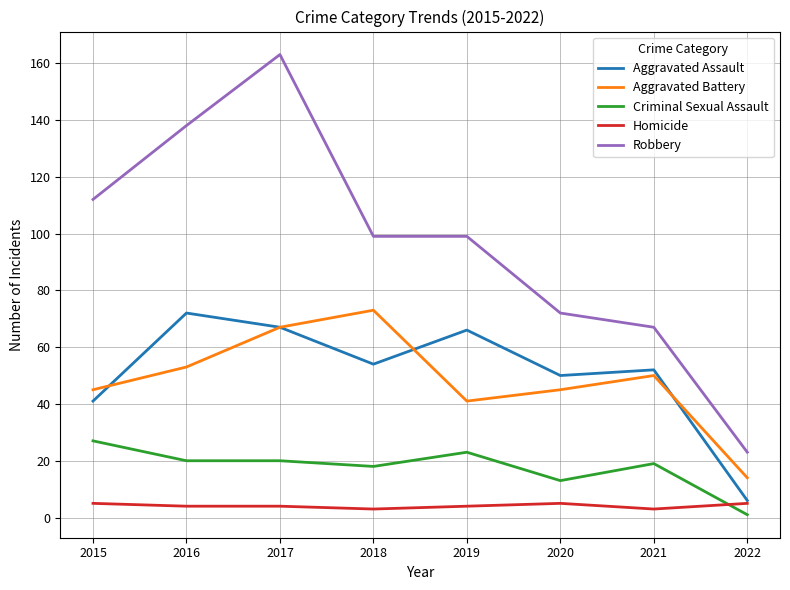

Which series changed the most between 2015 and 2017?

Robbery